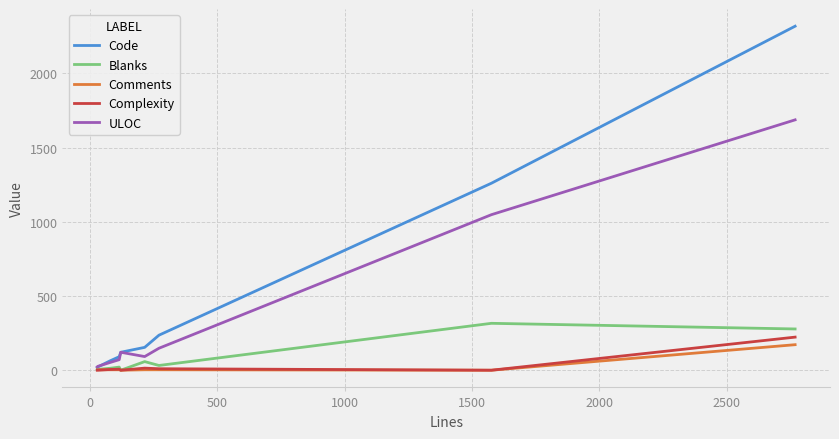

Which series has the largest range (max minus min)?

Code